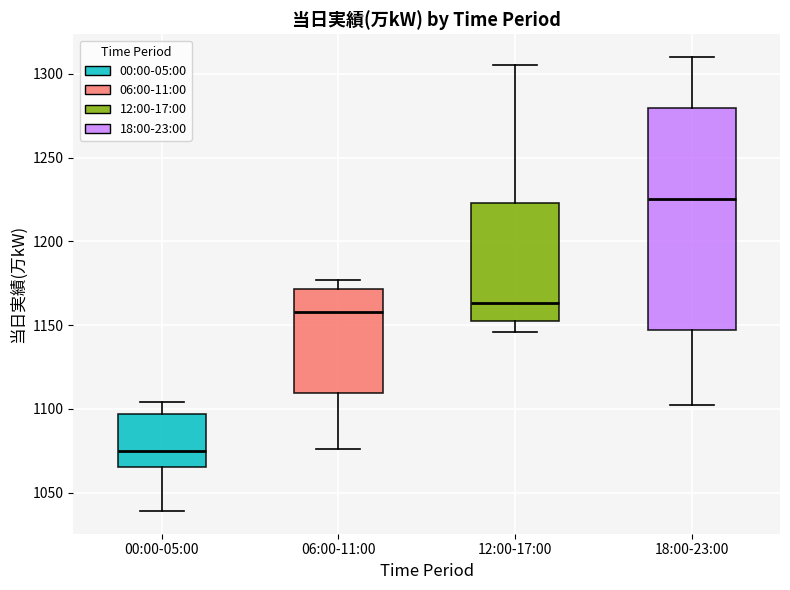

Which box has the lowest median line?

00:00-05:00